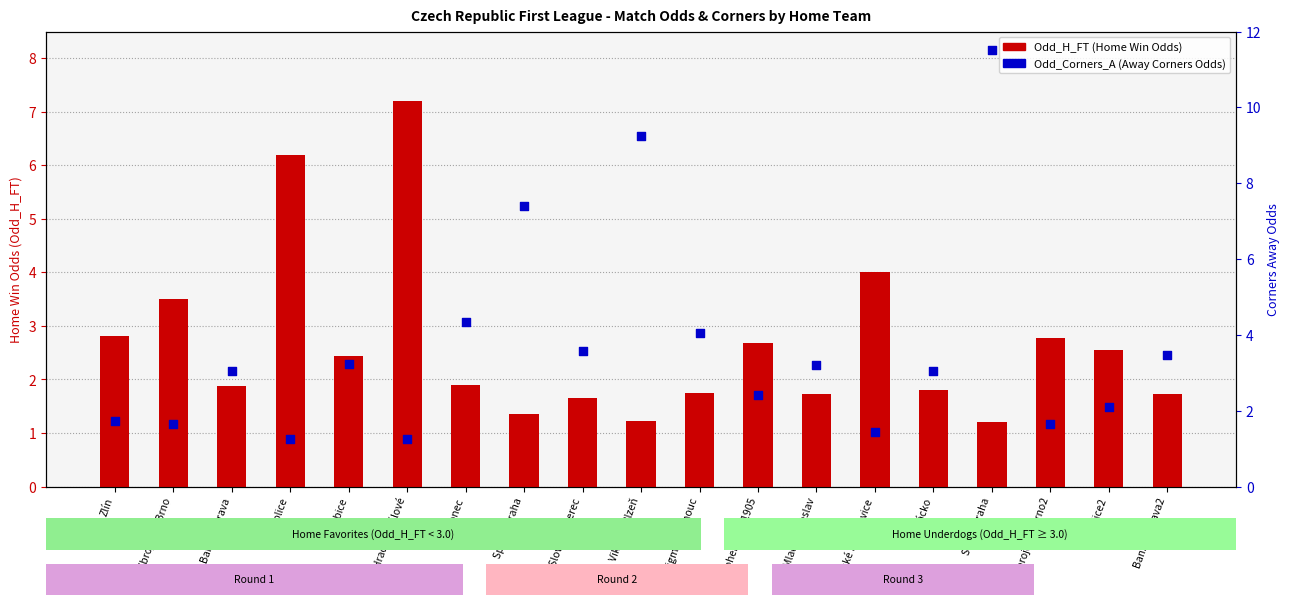

Is the value of Odd_H_FT (Home Win Odds) at Mladá Boleslav greater than the value of Odd_Corners_A at Sigma Olomouc?

No